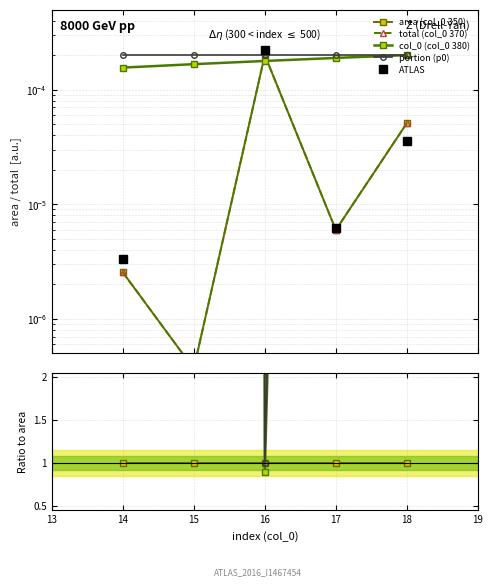

True or false: area has more than 1 points higher than both neighbors.

False